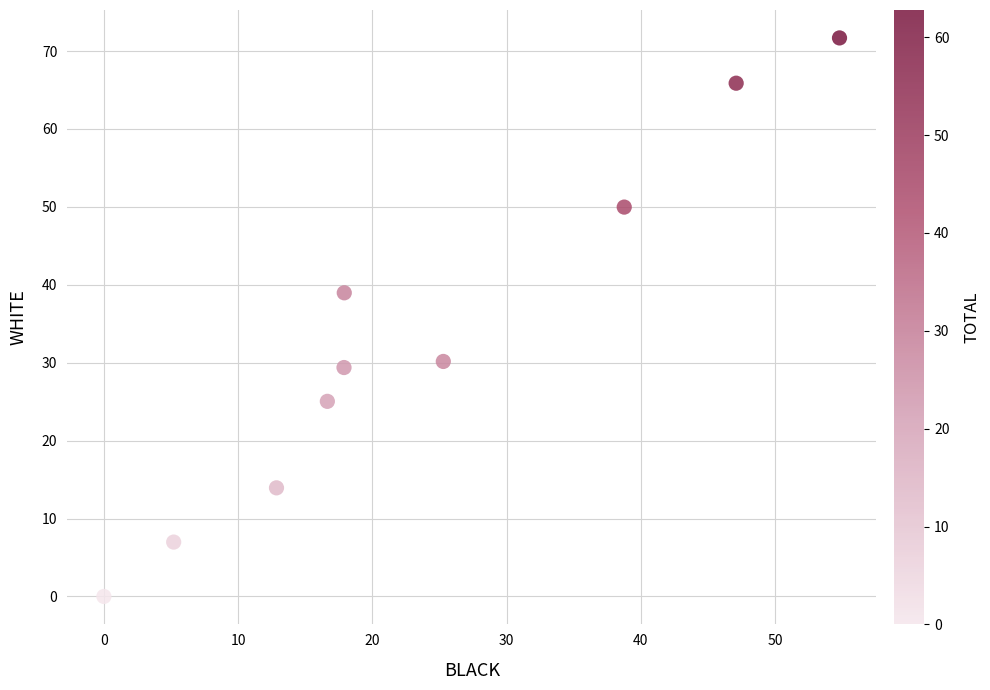

What Y value in the scatter plot is closest to 35?

39.0